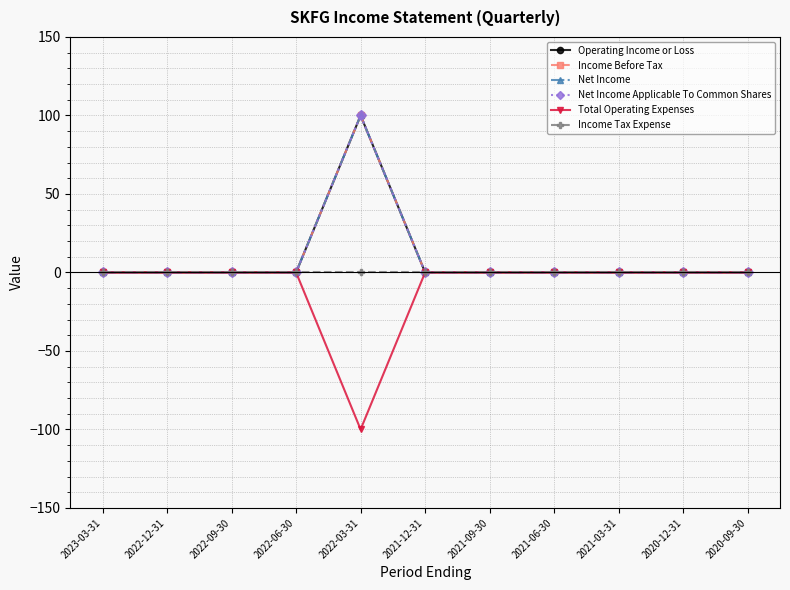

Is this an area chart (filled region under the line)?

No